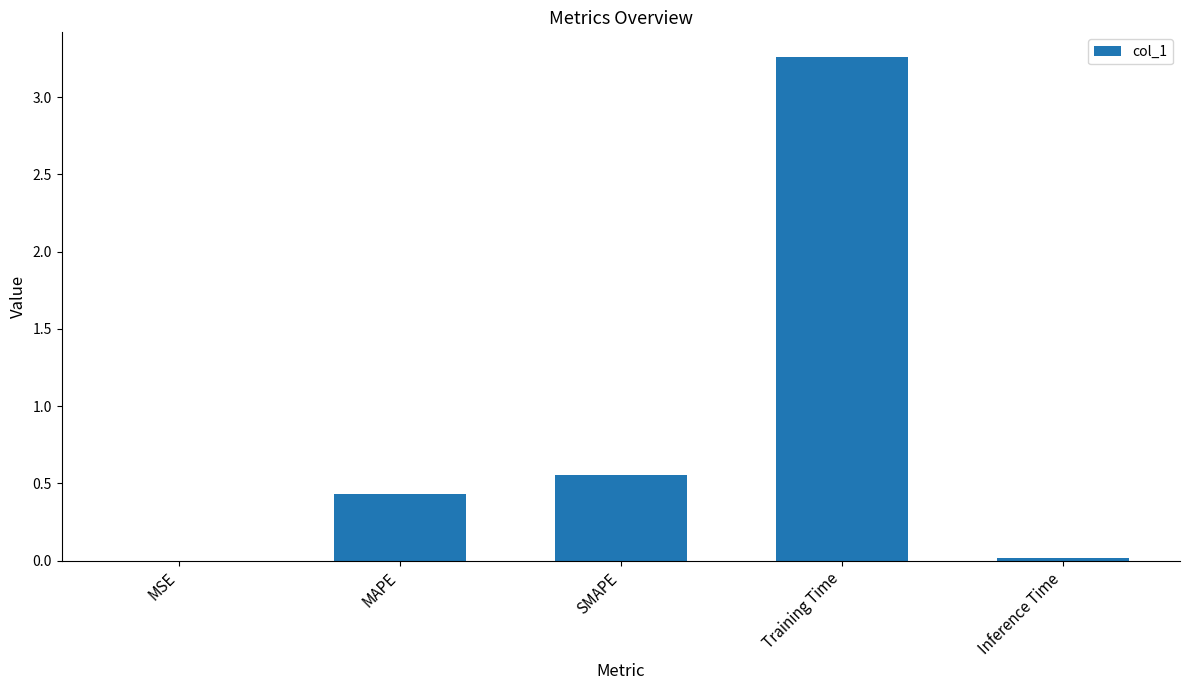

How many series are shown in this chart?

1